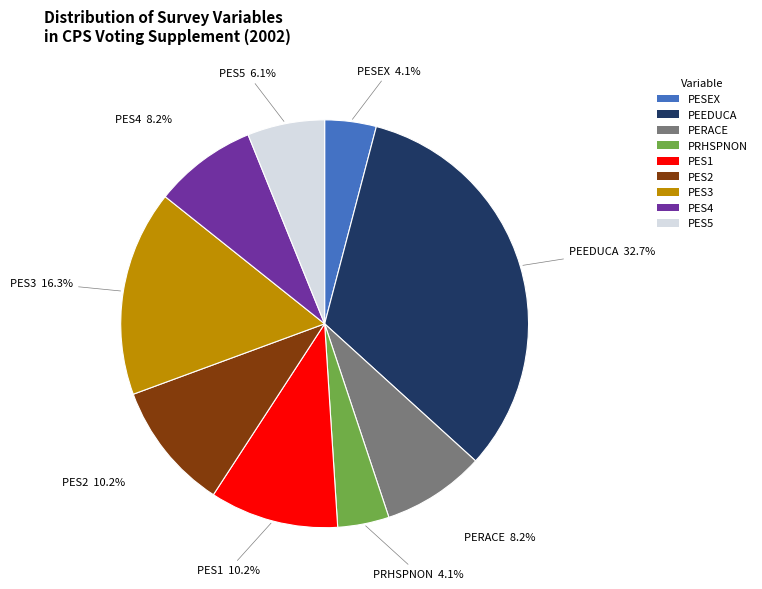

To the nearest percent, what percentage of the pie is PEEDUCA?

33%